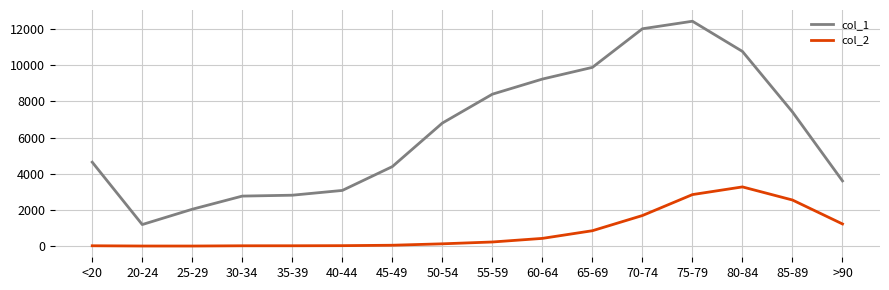

Which series has the widest spread of values?

col_1